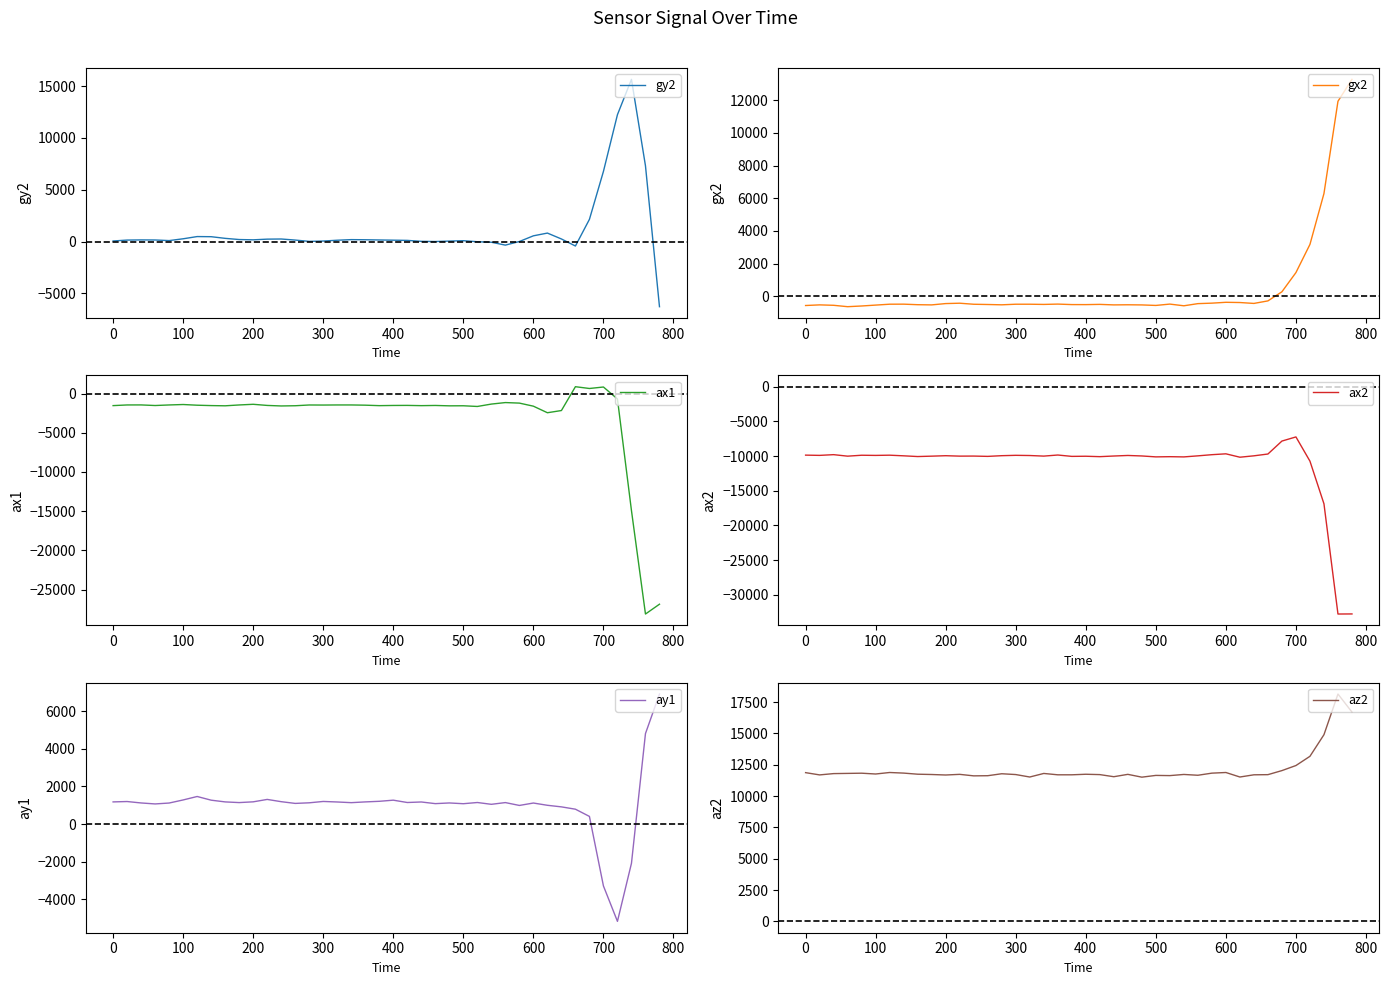

Which series has the largest range (max minus min)?

ax1